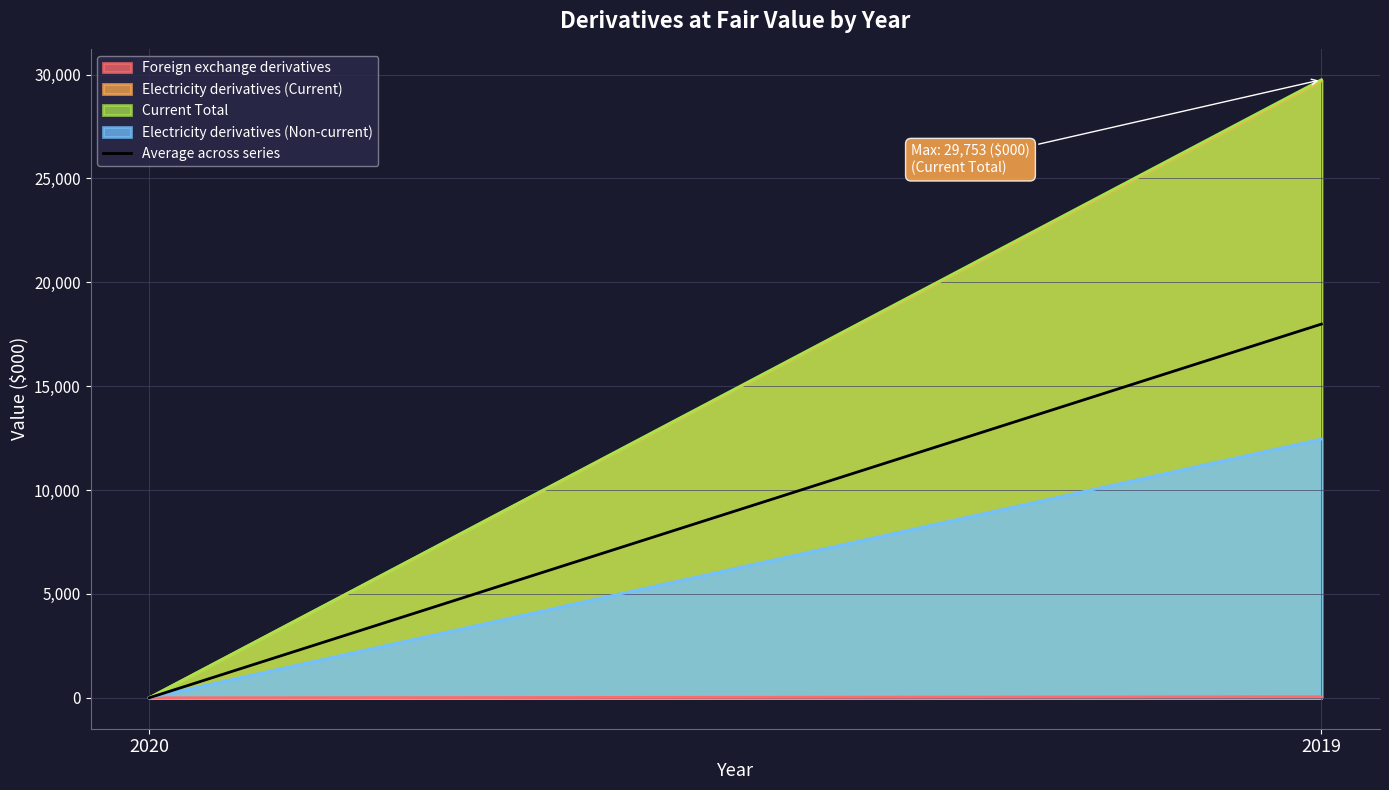

List the labels in order of value, smallest first.

2020, 2019